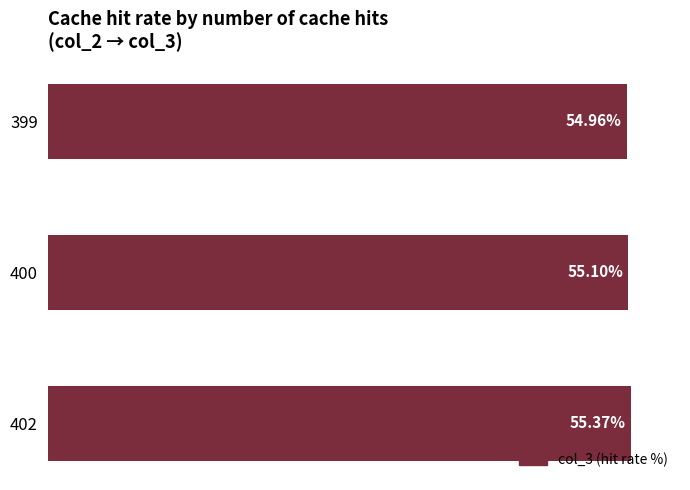

Rank the categories by value from lowest to highest.

399, 400, 402